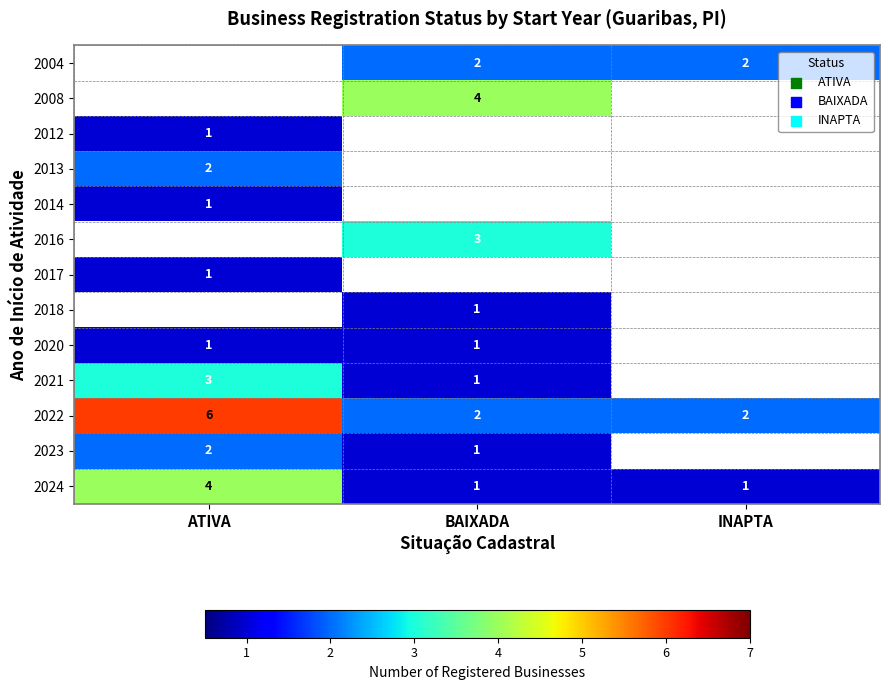

What is the highest value of the 2024 series?

4